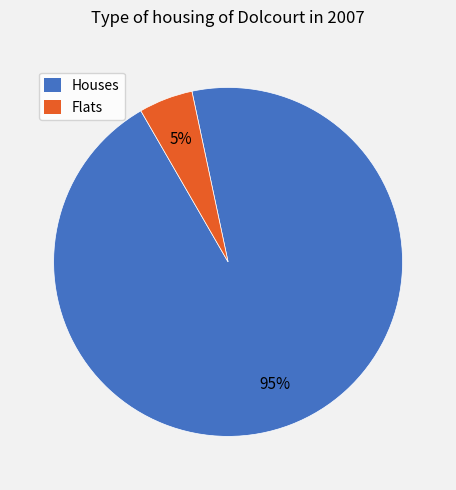

Which slice is the largest?

Houses